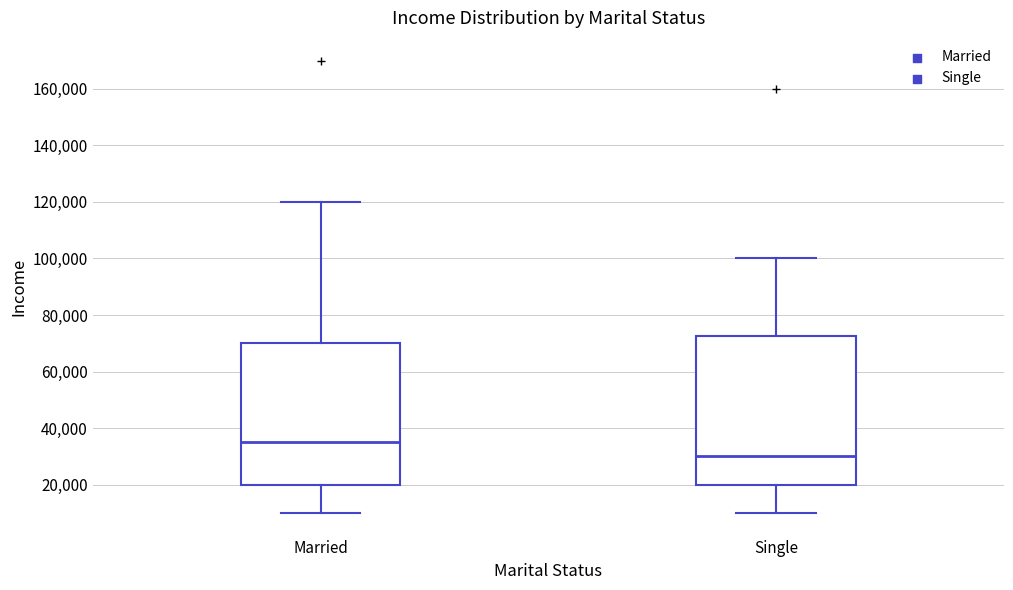

Reading left to right, transcribe this box plot: for each box, give where its median line is, the range the box spans, and where its two whiskers end, as read against the y-axis. The values are not printed on the chart, so give them approximately, as read against the axis.

Married: median 36000, box 20000 to 70000, whiskers 10000 to 120000
Single: median 30000, box 20000 to 72000, whiskers 10000 to 100000